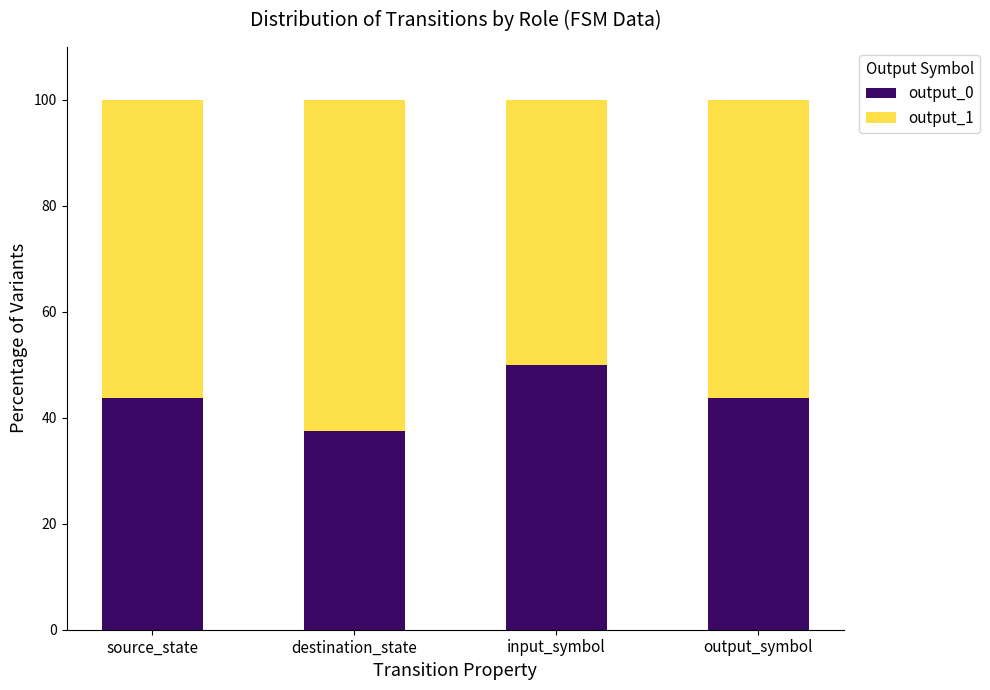

How many series are shown in this chart?

2